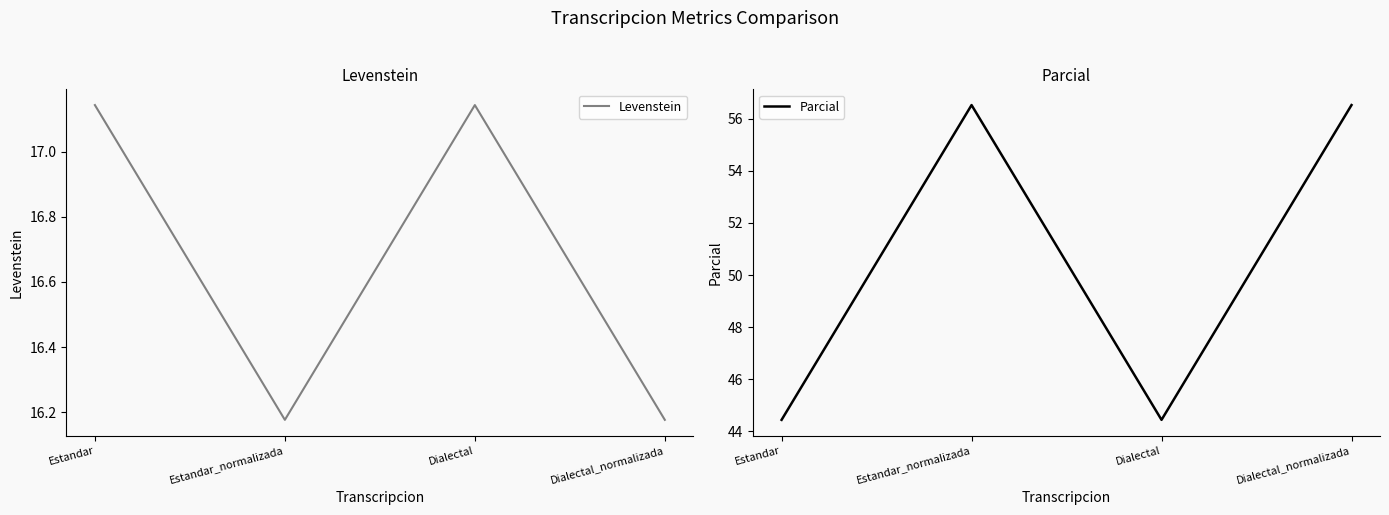

List the labels in order of Levenstein value, largest first.

Estandar, Dialectal, Estandar_normalizada, Dialectal_normalizada